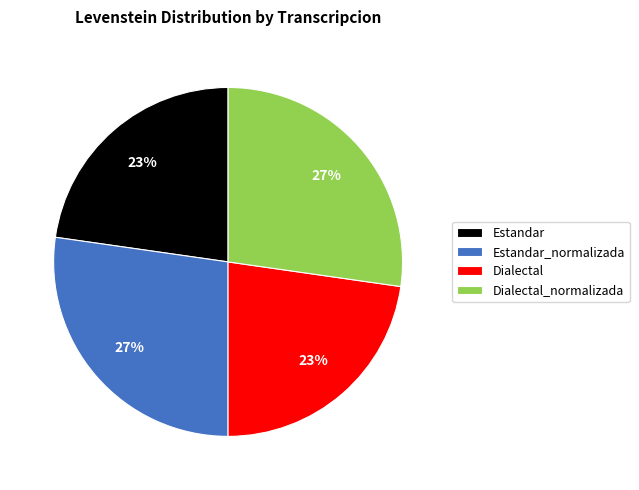

What is the ratio of the value at Dialectal_normalizada to the value at Estandar?

1.2